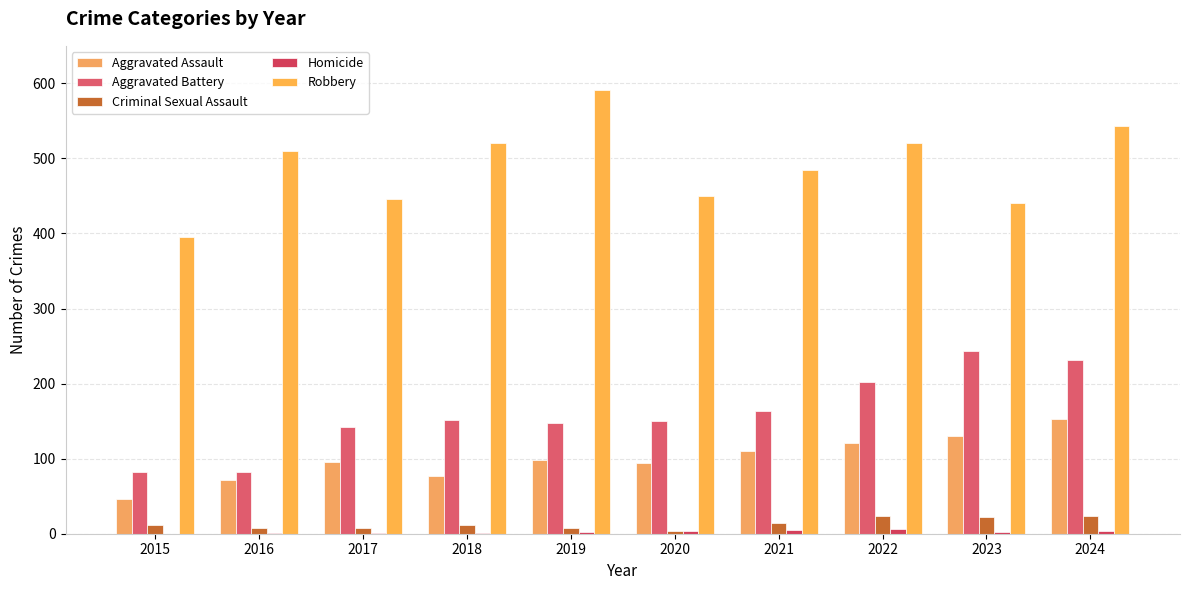

Does the chart contain stacked bars?

No